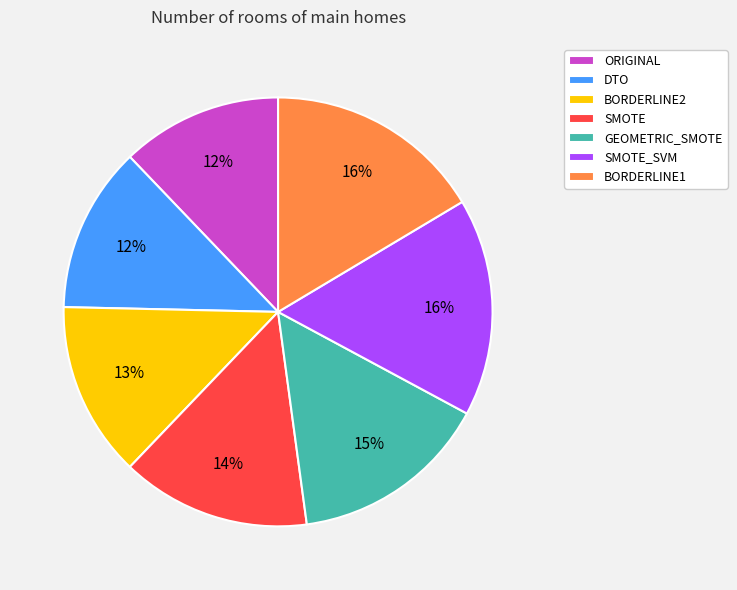

To the nearest percent, what is the combined percentage of BORDERLINE2 and DTO?

26%